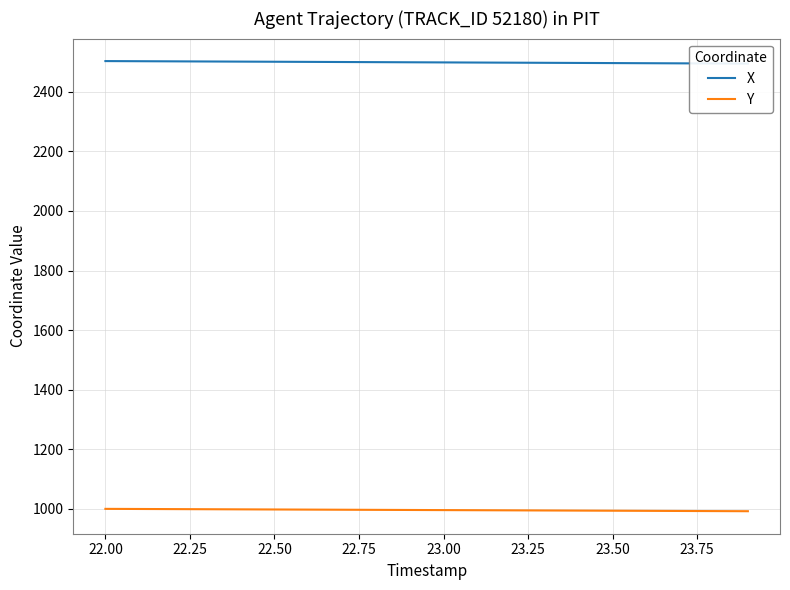

What is the maximum value for Y?

1000.5